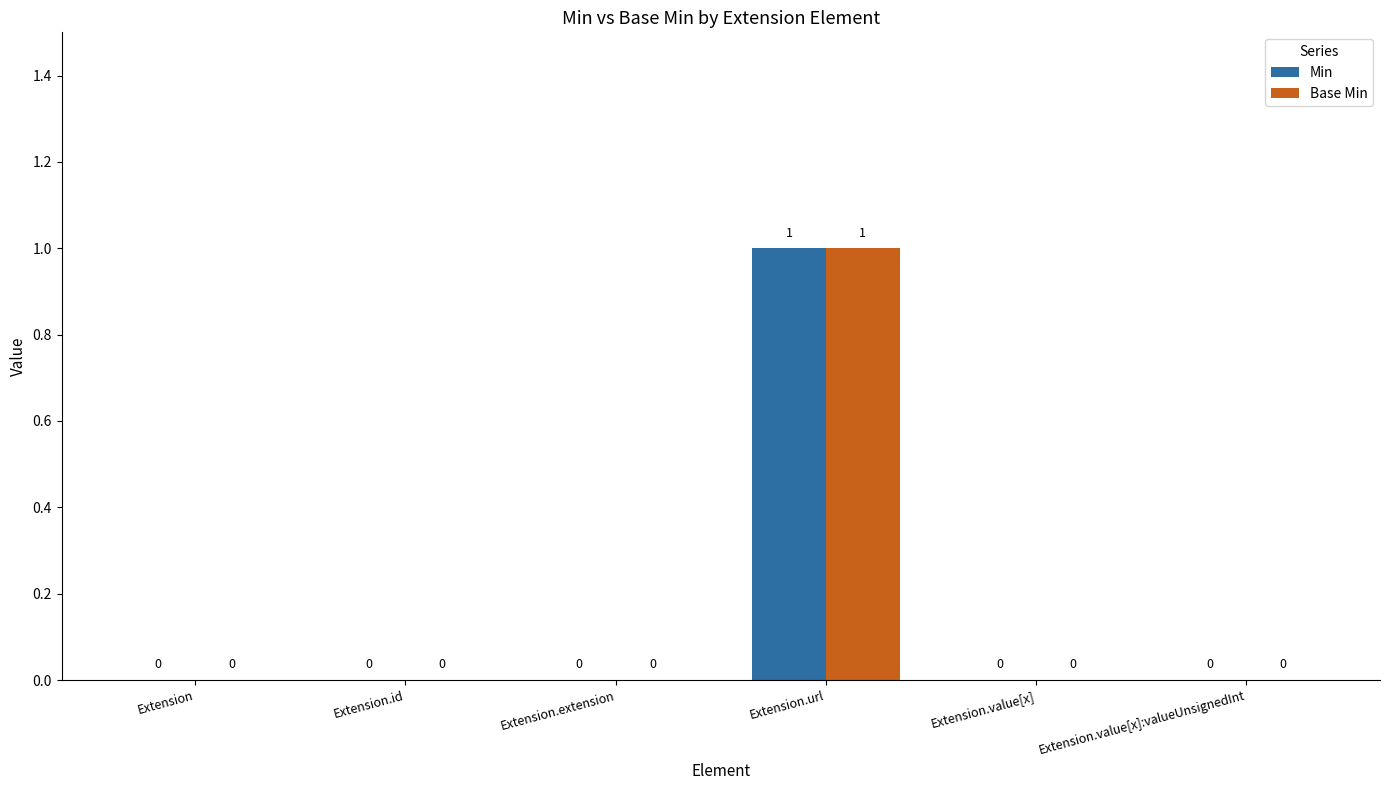

How many groups of bars are there?

6